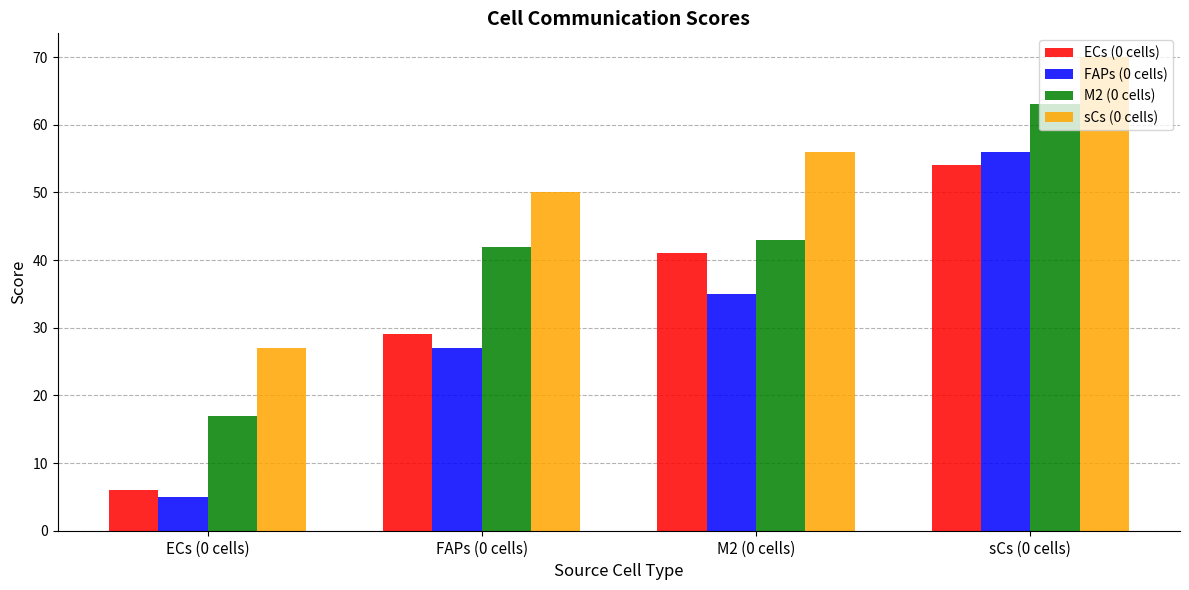

Count the number of data series in this chart.

4